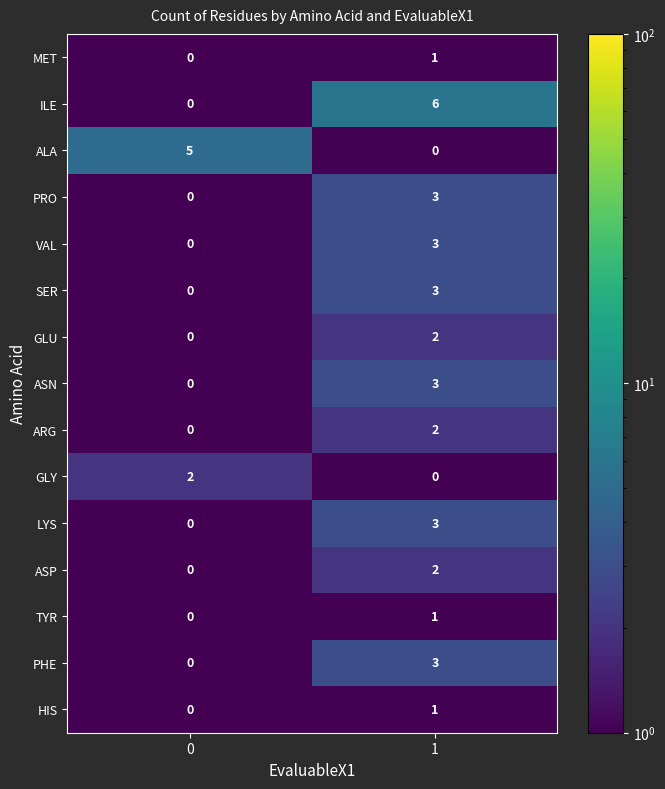

How many categories are shown in the chart?

2